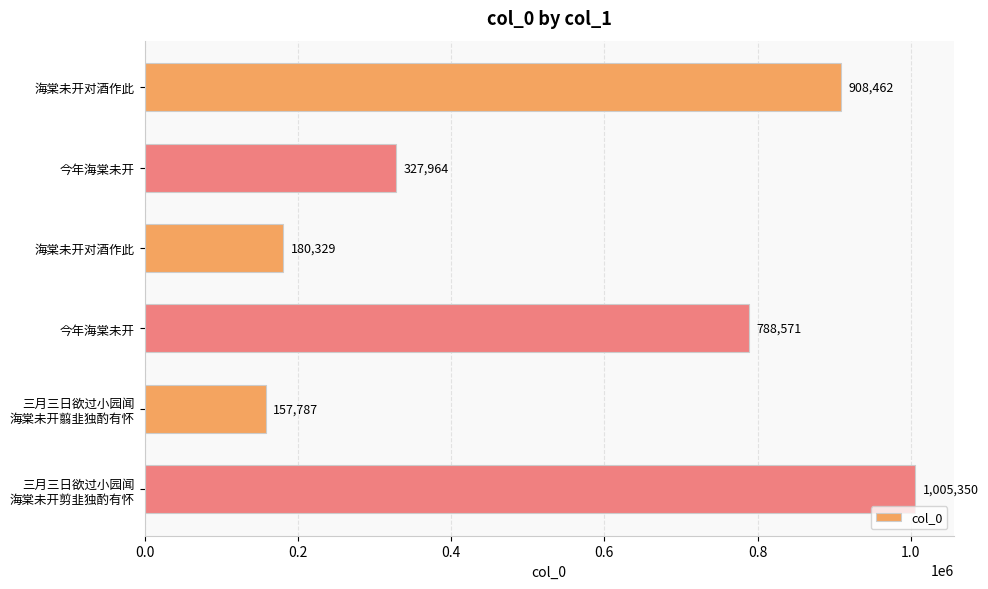

How many values are below 788571?

3